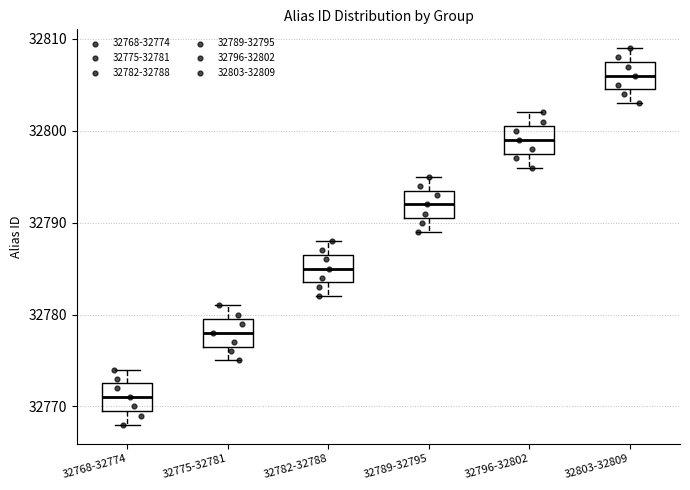

Reading left to right, read every box against the y-axis: the position of its median line, the range the box covers, and the ends of its whiskers. The values are not printed on the chart, so give them approximately, as read against the axis.

32768-32774: median 32771, box 32770 to 32773, whiskers 32768 to 32774
32775-32781: median 32778, box 32777 to 32780, whiskers 32775 to 32781
32782-32788: median 32785, box 32784 to 32787, whiskers 32782 to 32788
32789-32795: median 32792, box 32791 to 32794, whiskers 32789 to 32795
32796-32802: median 32799, box 32798 to 32801, whiskers 32796 to 32802
32803-32809: median 32806, box 32805 to 32808, whiskers 32803 to 32809